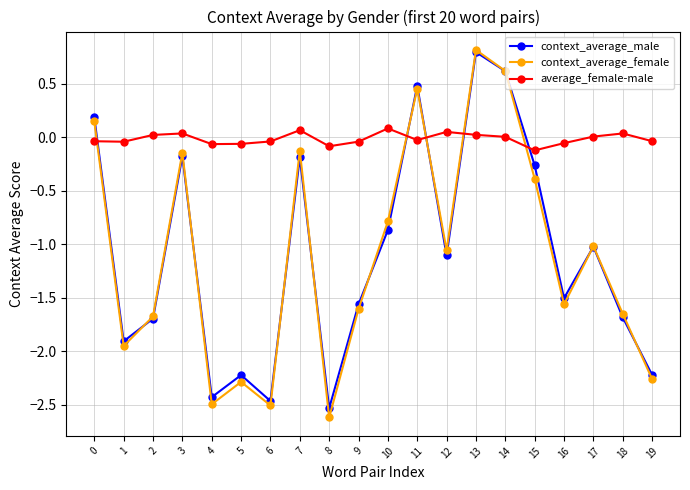

How many distinct data groups are displayed?

3